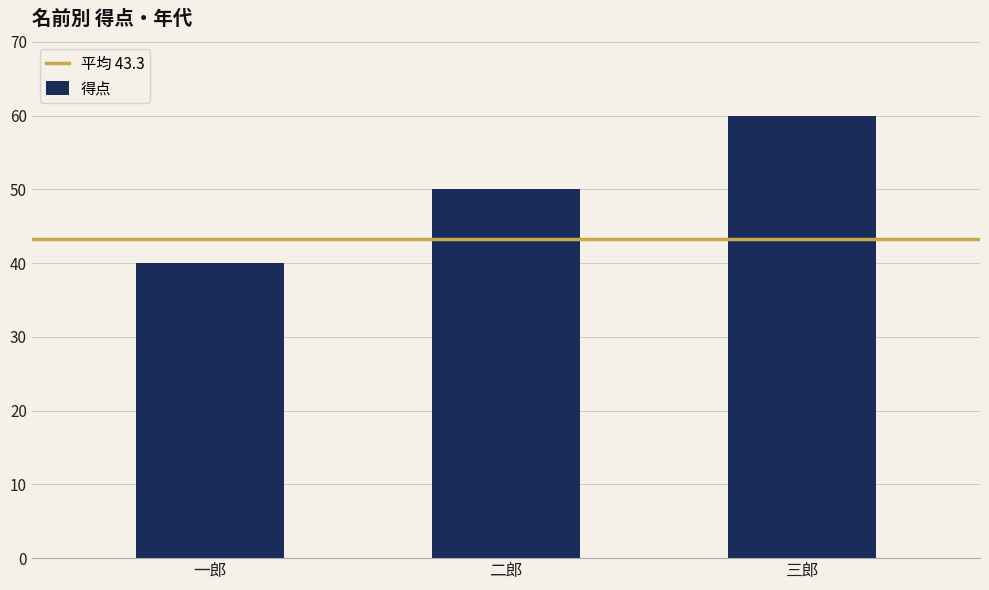

Which category has the highest value across all series?

三郎